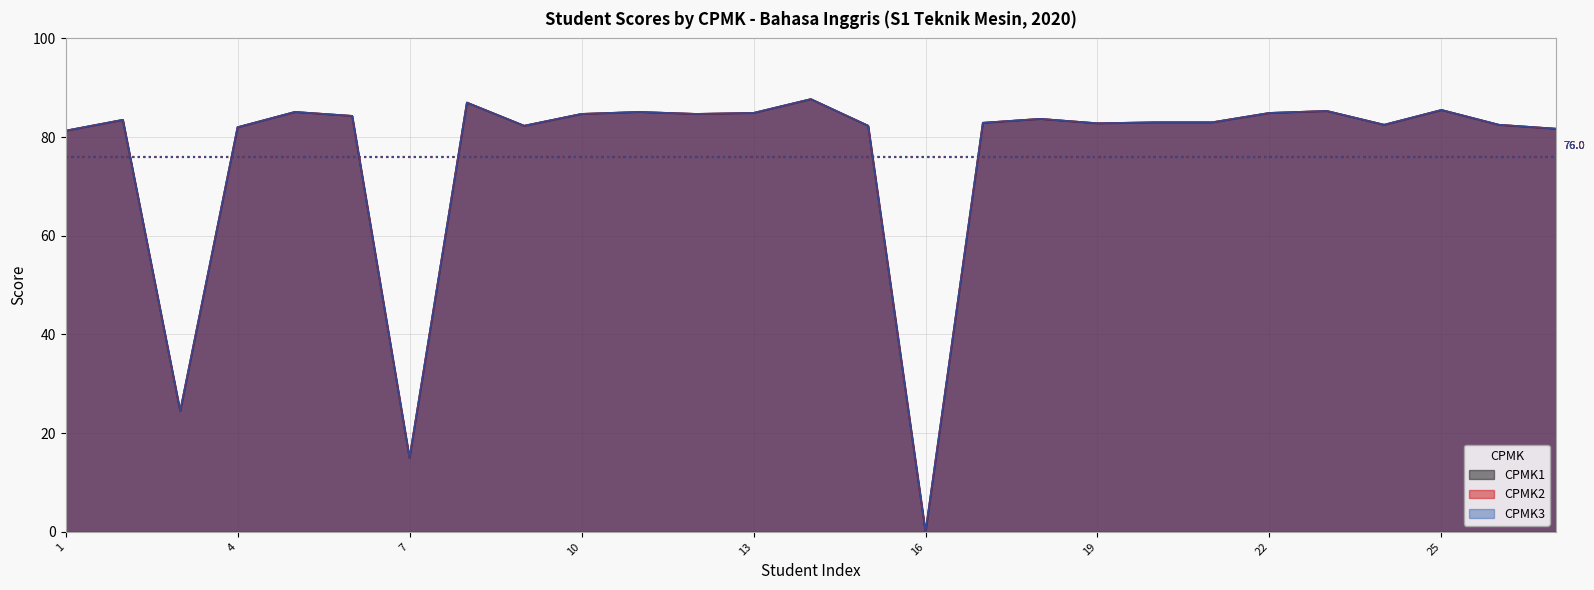

What is the label of the 4th point from the right?

BEN GANENDRA